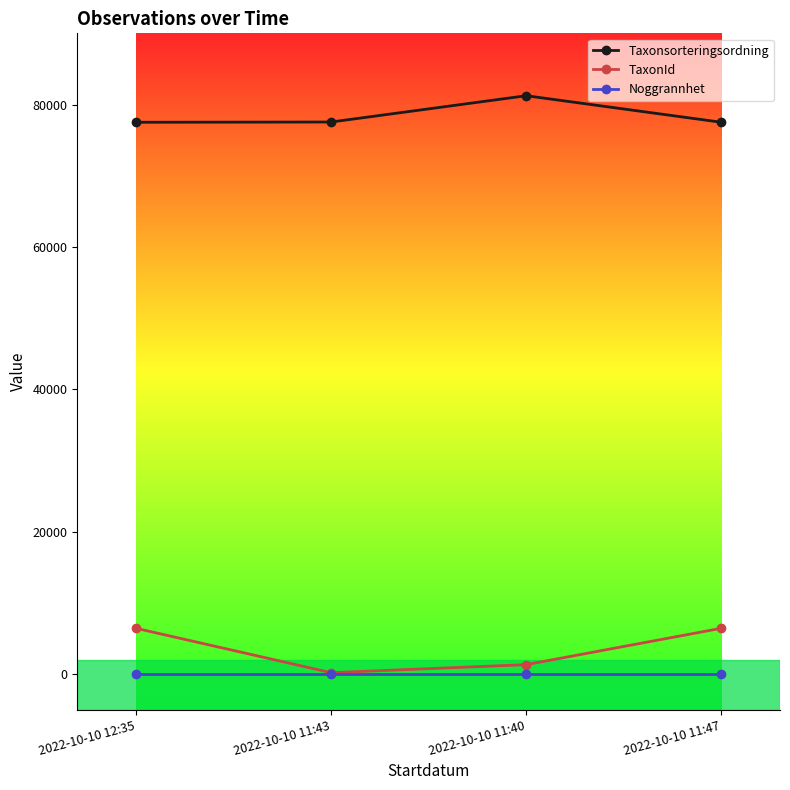

What is the label of the 2nd point from the right?

2022-10-10 11:40